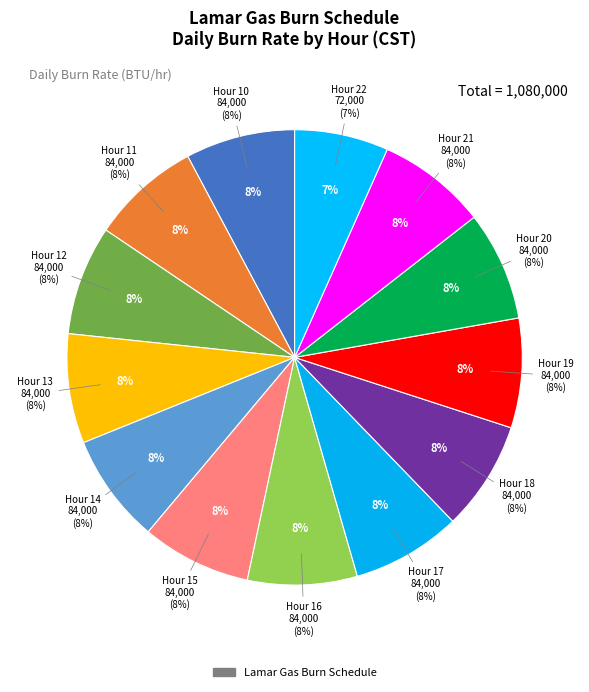

Which category has the biggest portion of the pie?

Hour 10